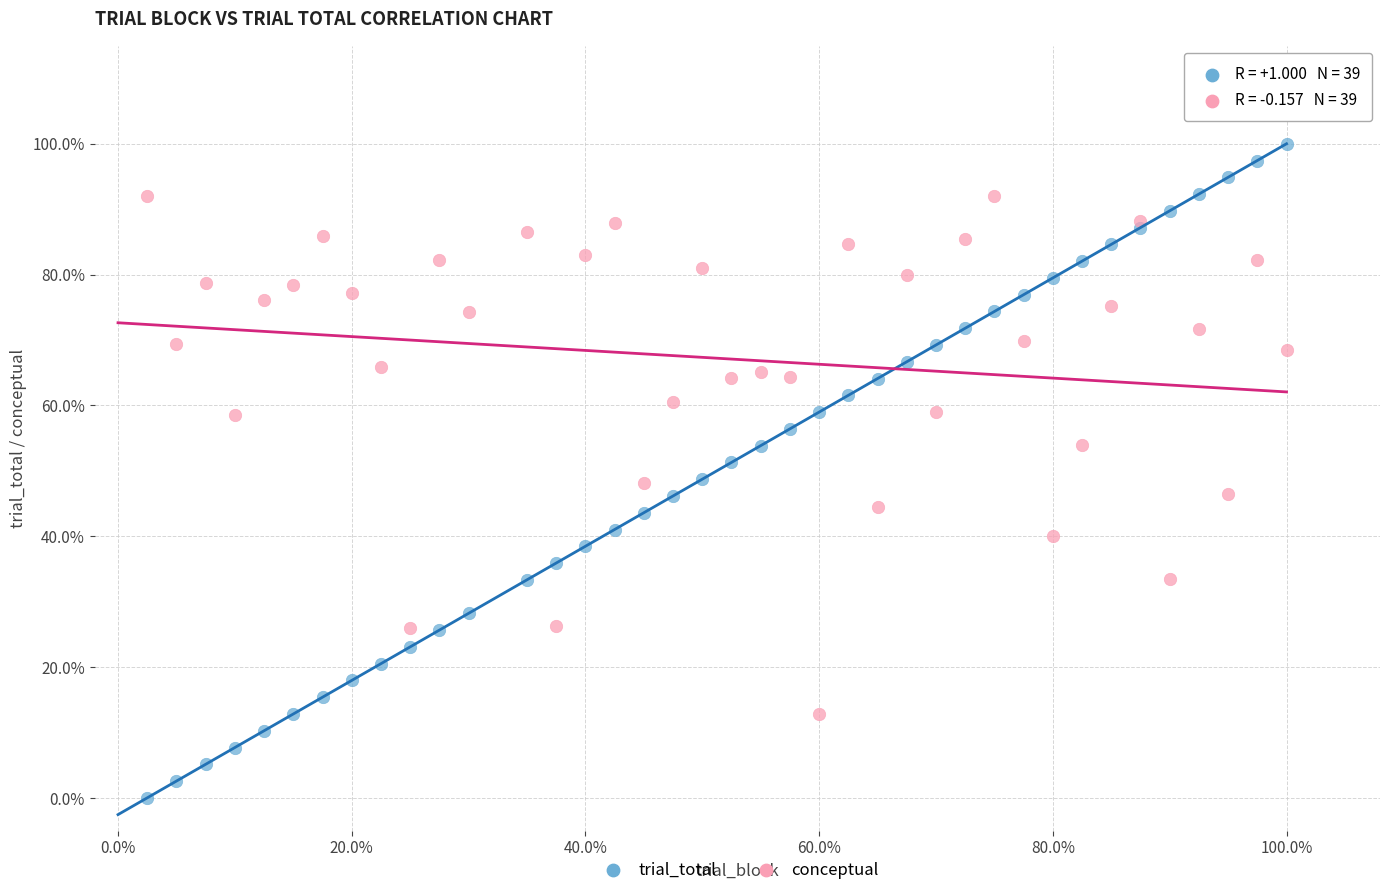

Which series contains the highest Y value?

trial_total